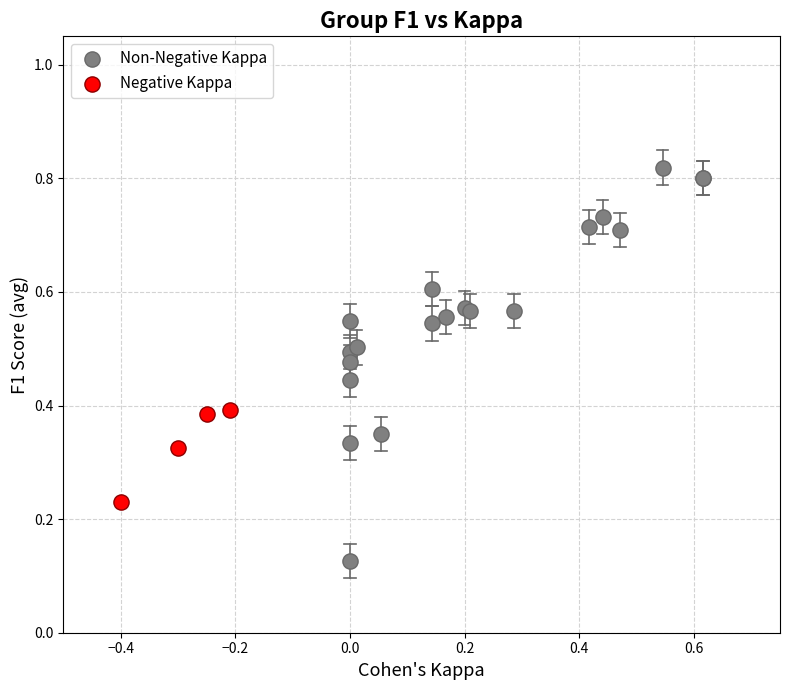

Which series contains the lowest Y value?

Non-Negative Kappa